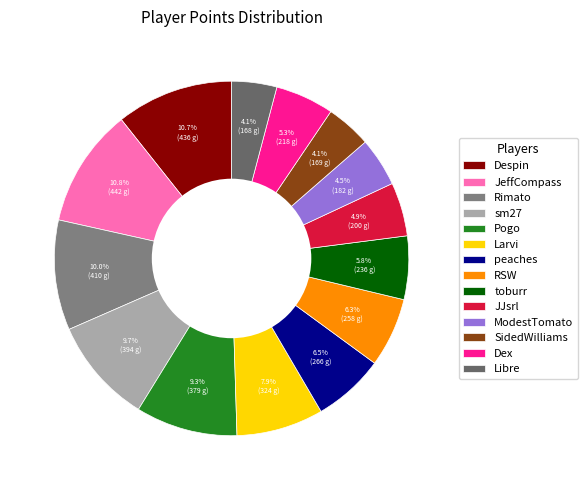

Rank the categories by value from lowest to highest.

Libre, SidedWilliams, ModestTomato, JJsrl, Dex, toburr, RSW, peaches, Larvi, Pogo, sm27, Rimato, Despin, JeffCompass